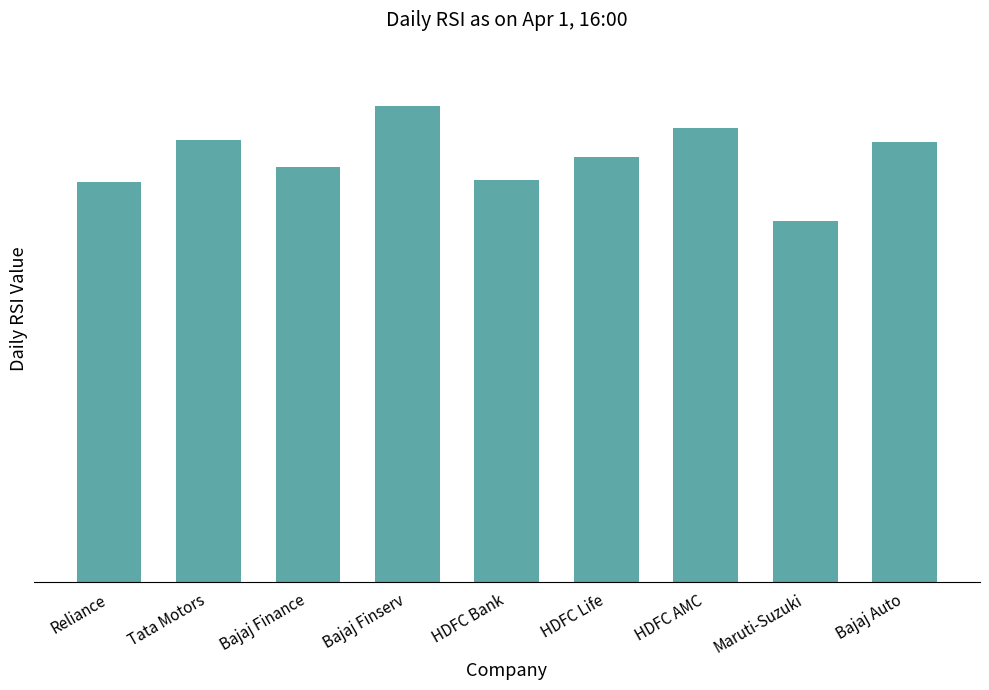

Does the chart contain any negative values?

No